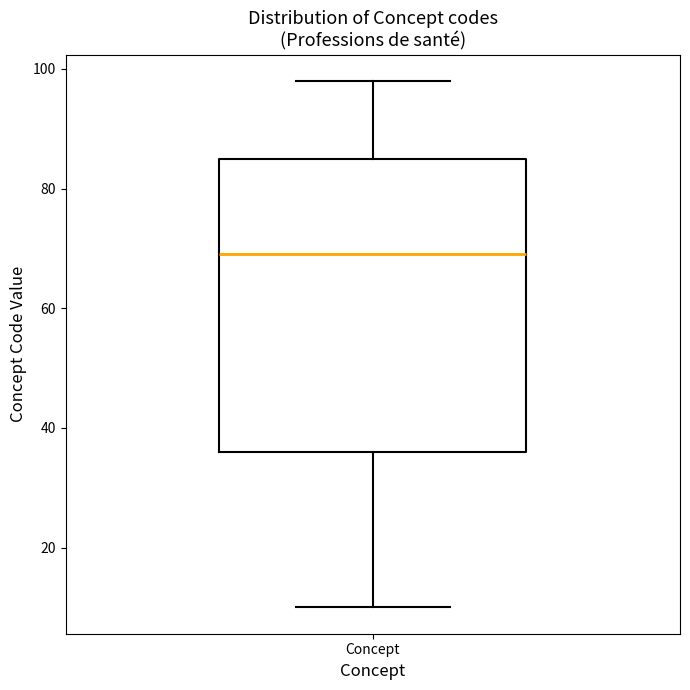

Where is the upper edge of the box for Concept on the y-axis? The values are not printed on the chart, so give them approximately, as read against the axis.

86